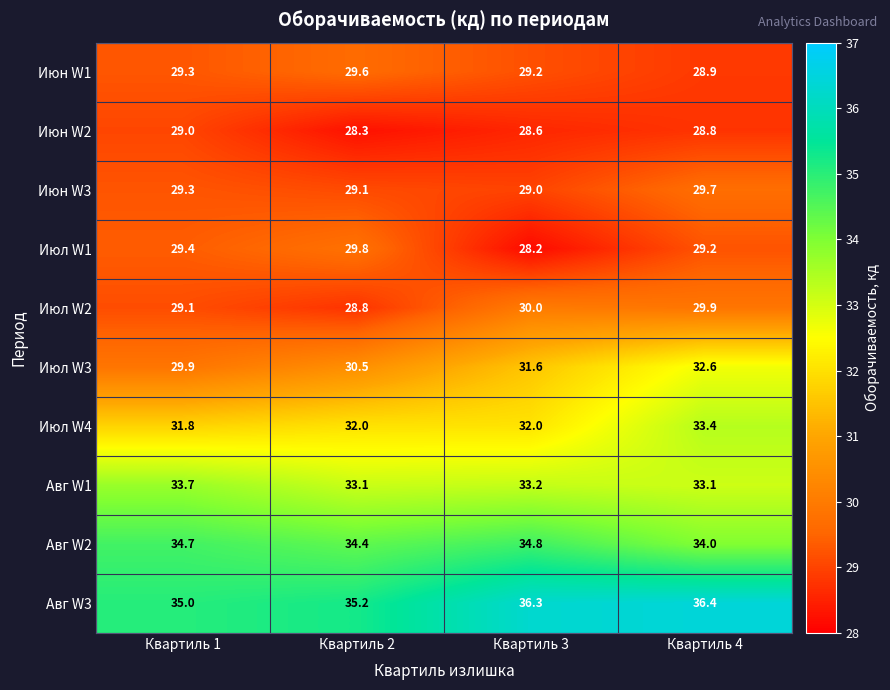

The value of Июл W2 at Квартиль 1 is 29.1. True or false?

True